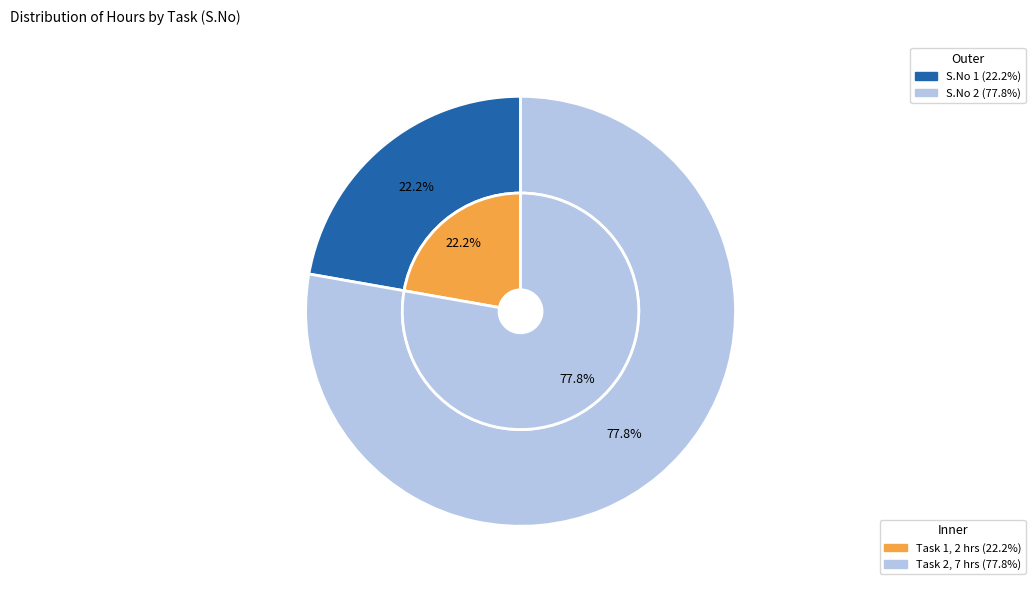

To the nearest percent, what percentage of the pie is Task 2 (S.No 2)?

78%